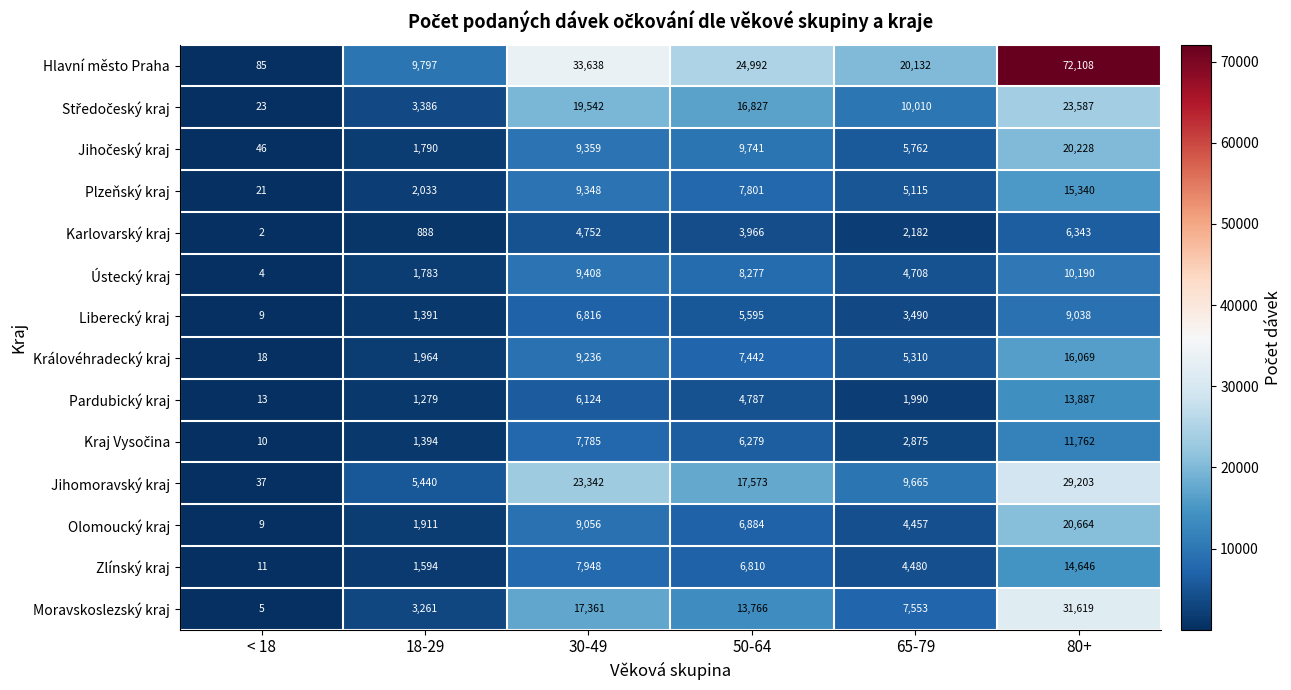

List the labels in order of Moravskoslezský kraj value, smallest first.

< 18, 18-29, 65-79, 50-64, 30-49, 80+